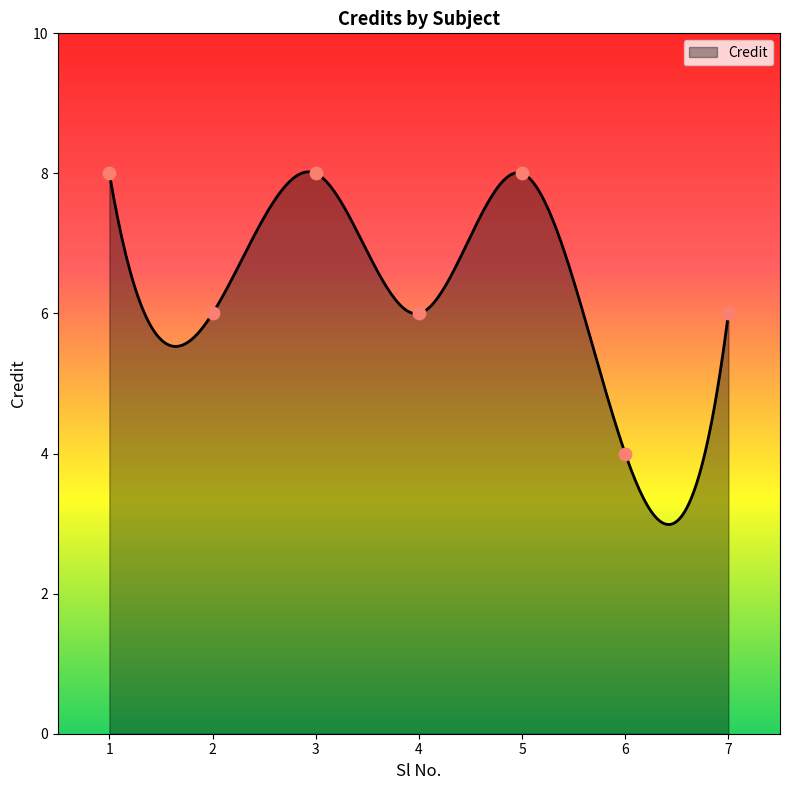

What is the change in value from 2 to 3?

+2